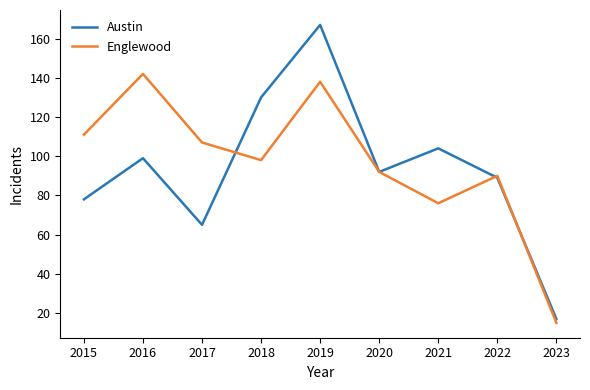

What is the lowest value of the Englewood series?

15